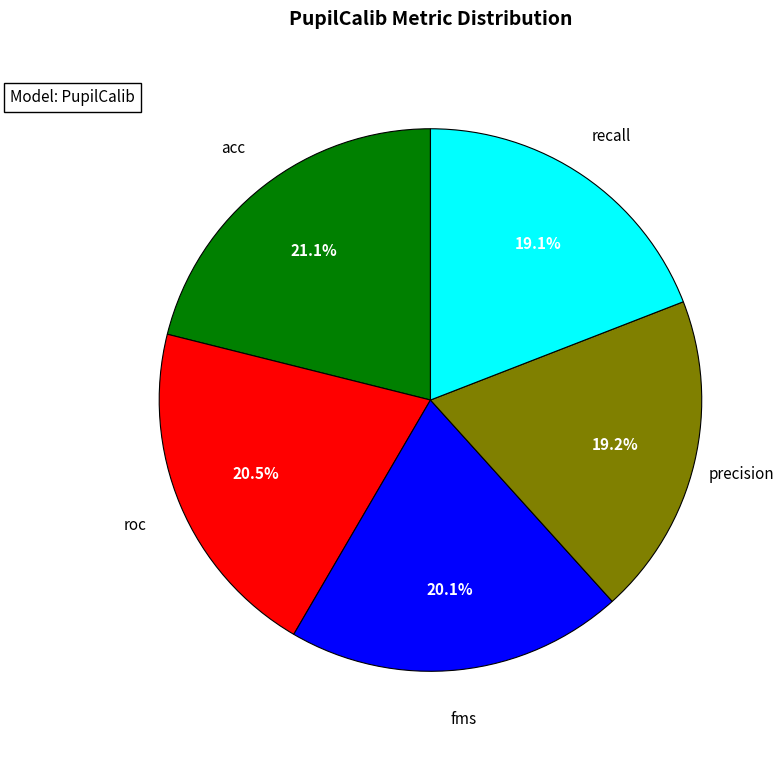

Which slice is the largest?

acc